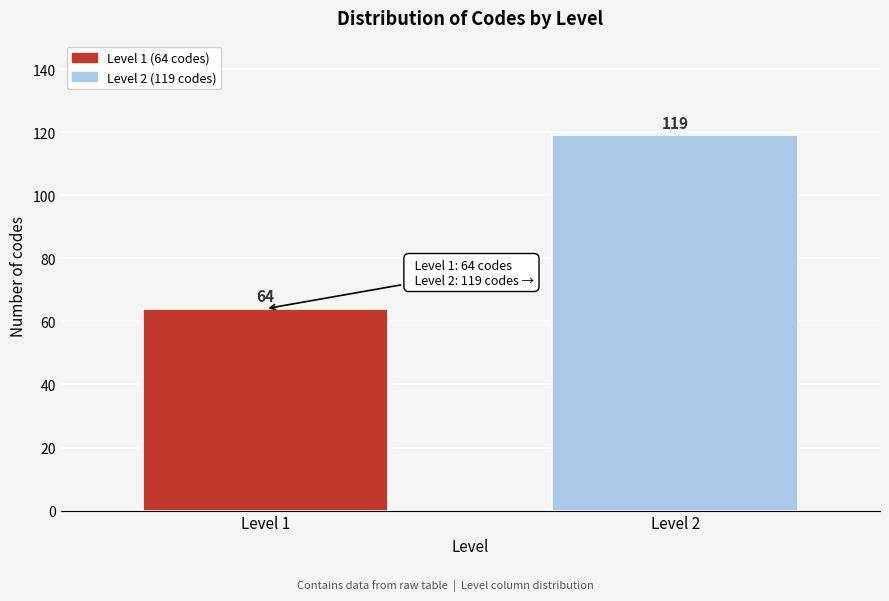

Reading left to right, what are all the values shown in this chart?

Level 1=64	Level 2=119